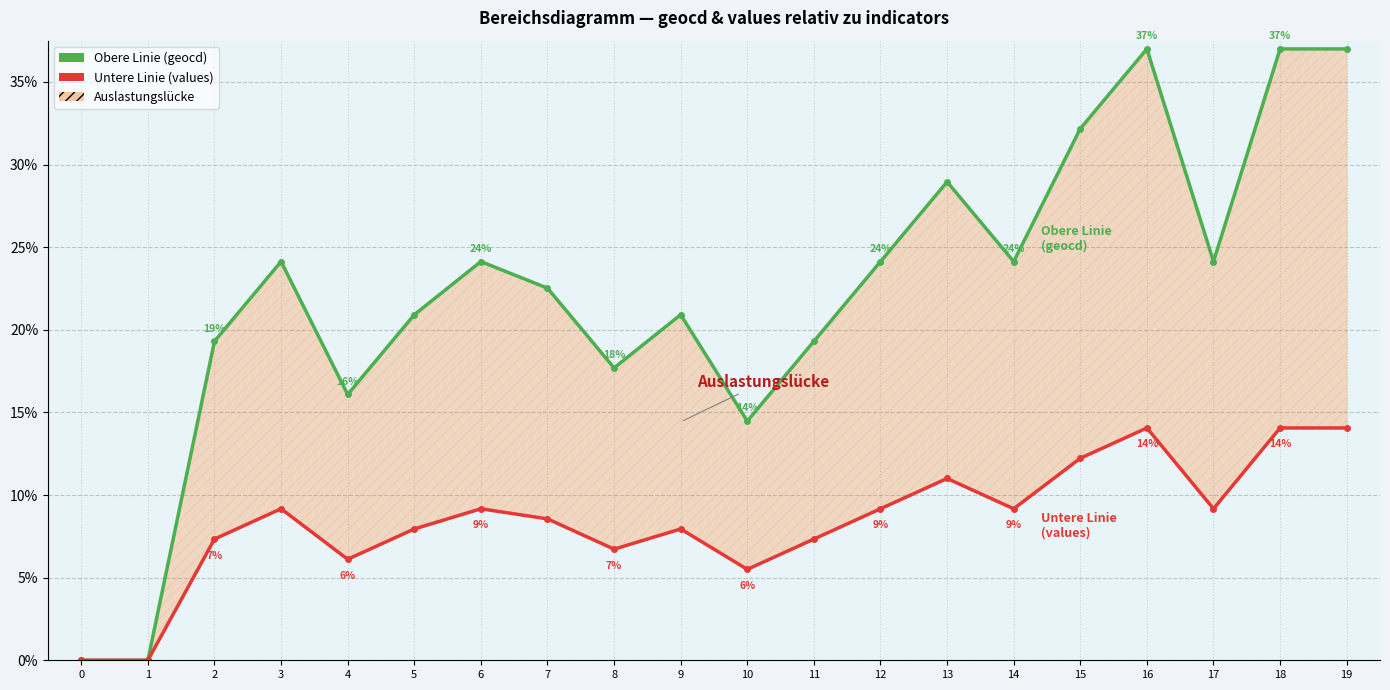

What is the value of the Untere Linie (values) point at the 14th from the left?

11.0